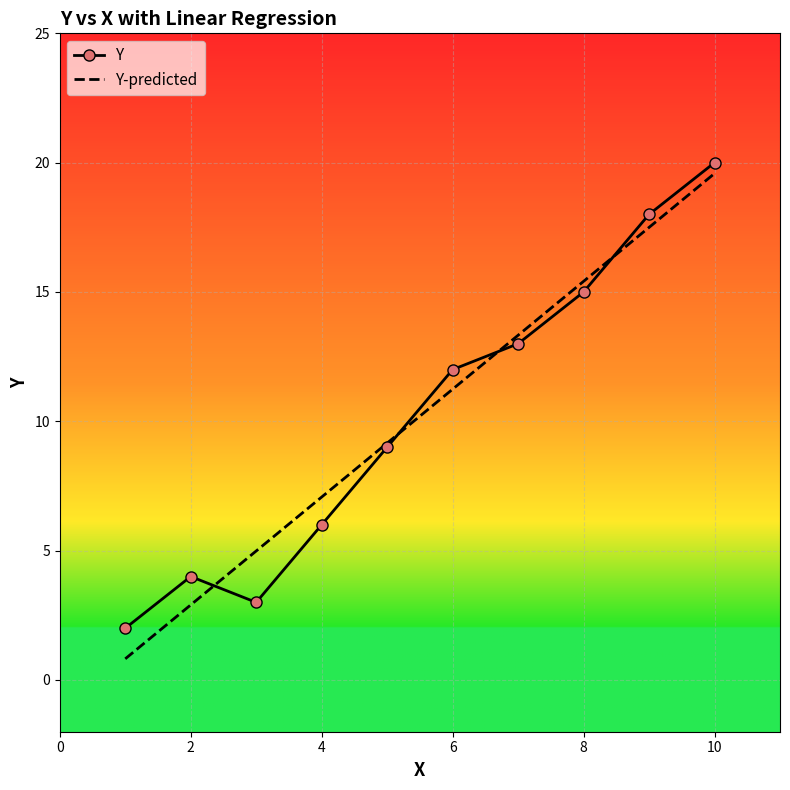

What is the minimum value shown in the chart?

0.8